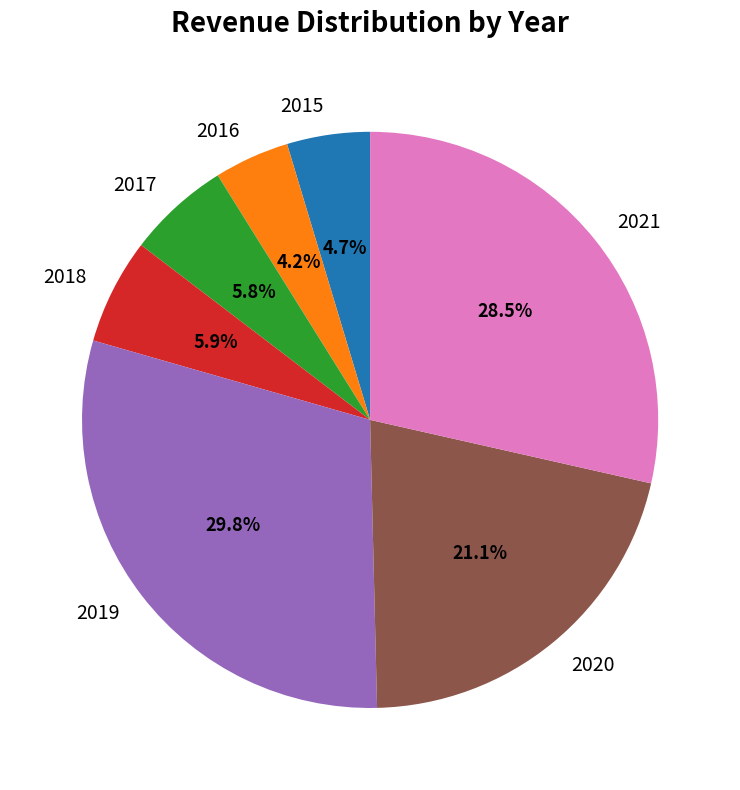

Does any single category account for the majority?

No